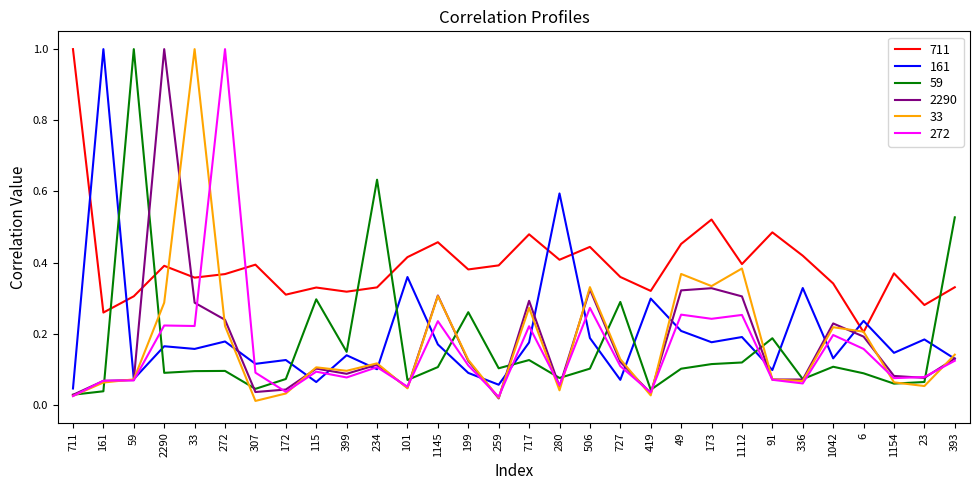

Is the value of 161 at 280 greater than the value of 59 at 711?

Yes